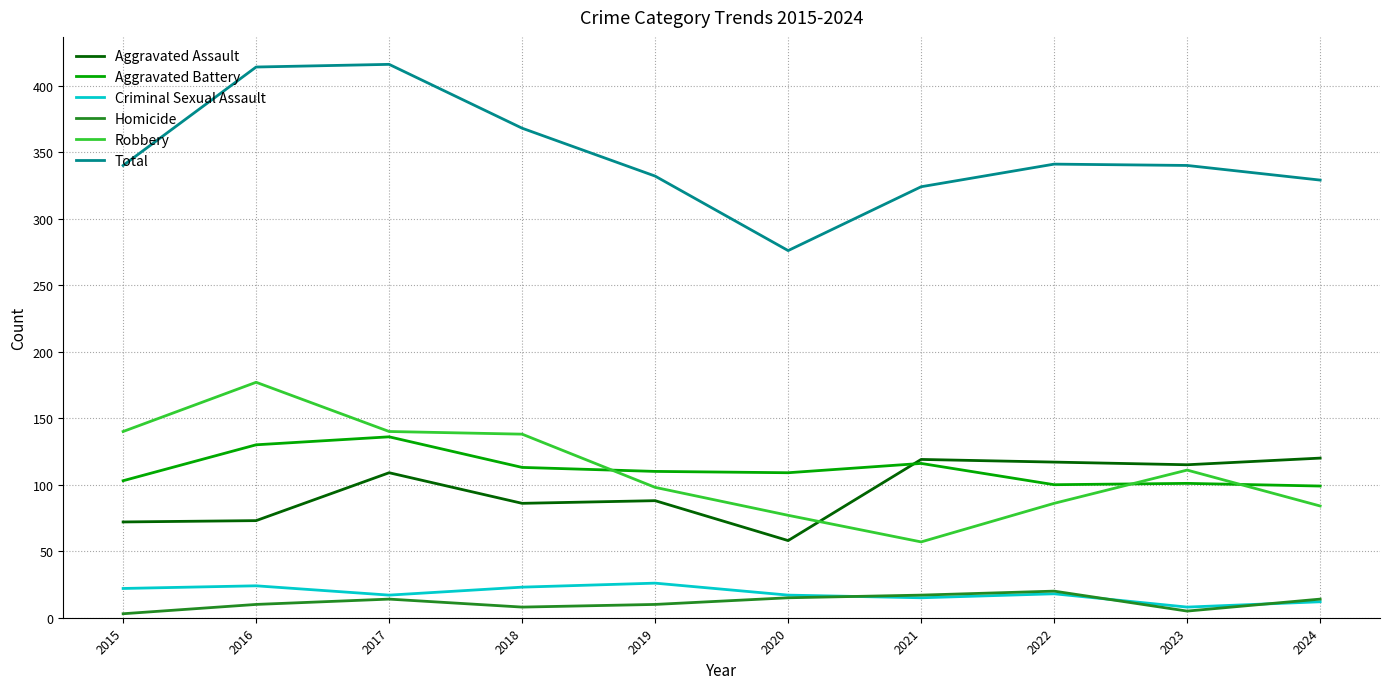

True or false: Robbery and Homicide cross at least once.

False